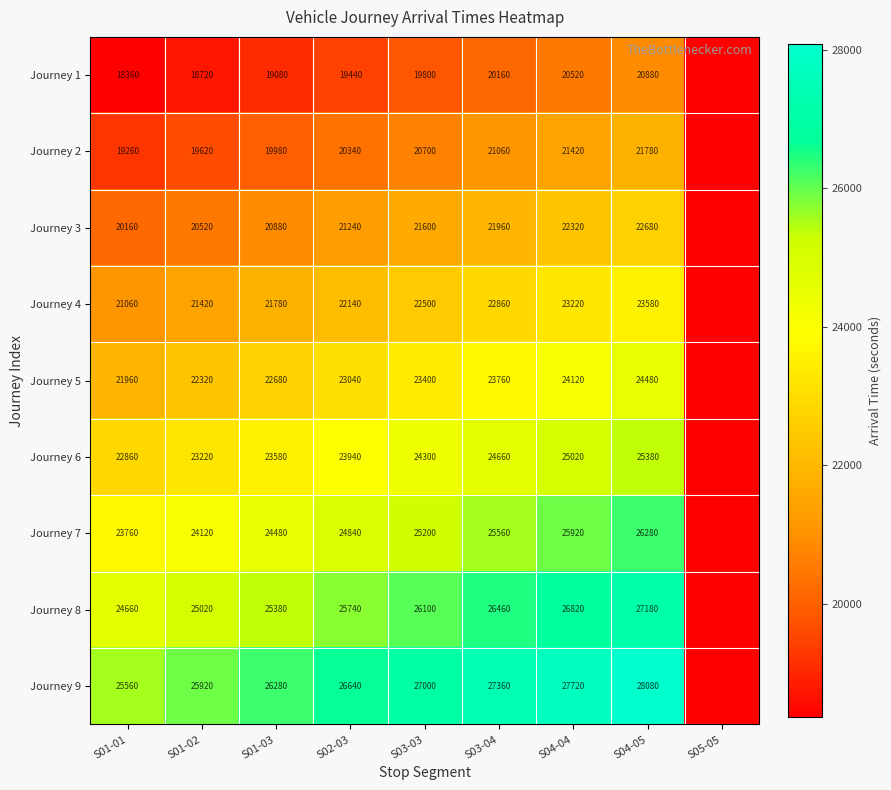

The Journey 9 series shows 28080 at S04-05. True or false?

True